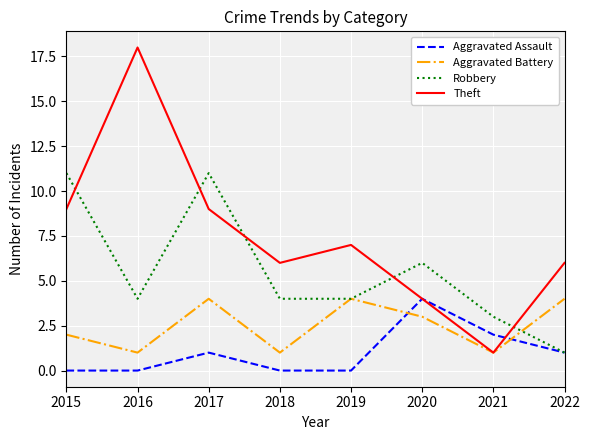

How many Robbery values are between 4 and 11?

6